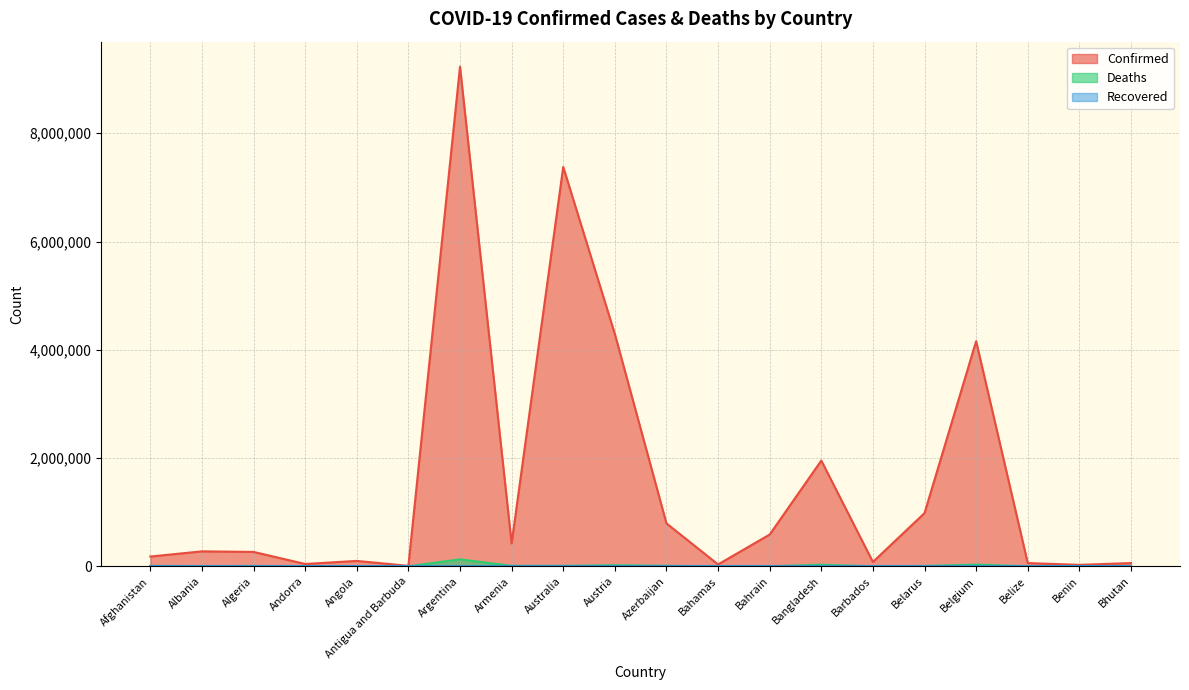

What is the label of the 12th point from the right?

Australia